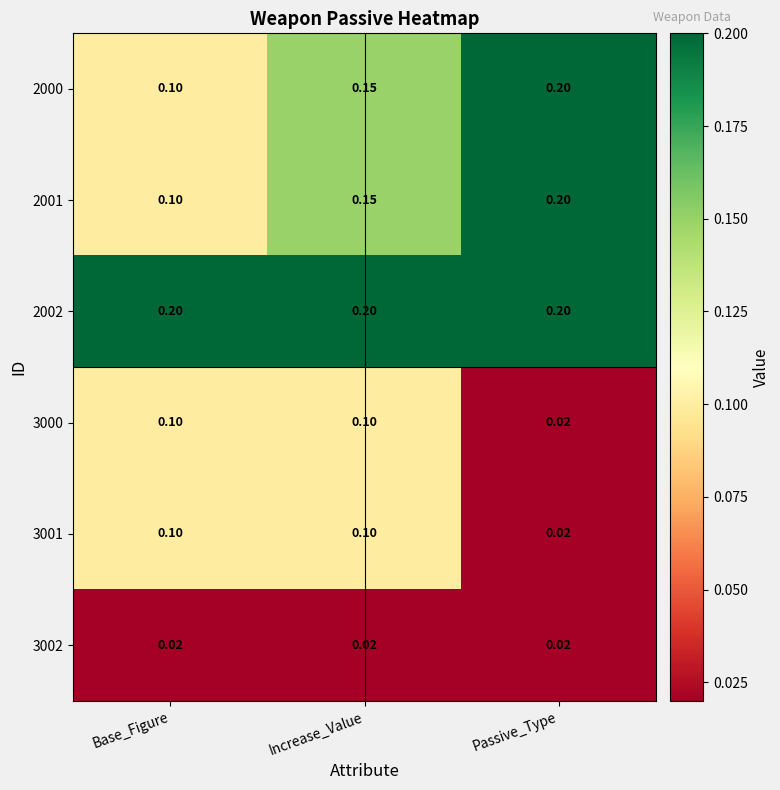

At which category is the sum across all series the highest?

Increase_Value